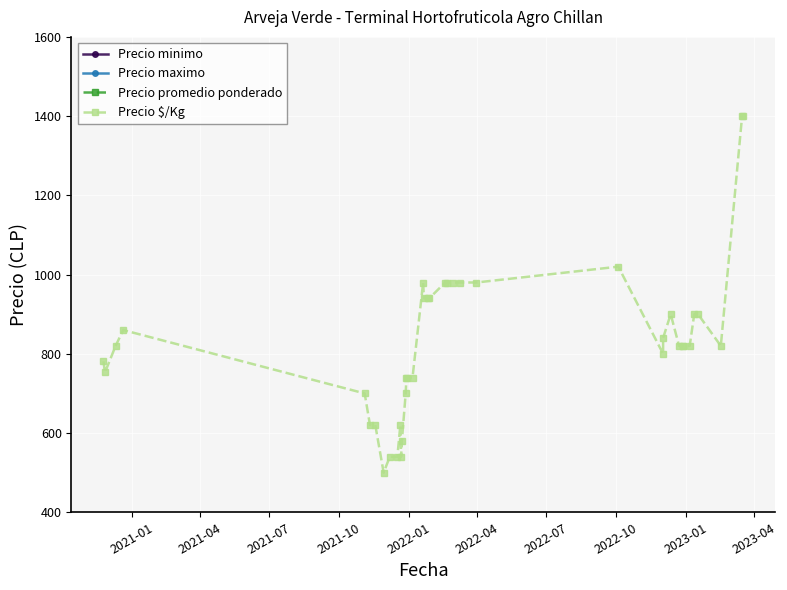

List the series in order of their peak value, lowest first.

Precio $/Kg, Precio minimo, Precio maximo, Precio promedio ponderado